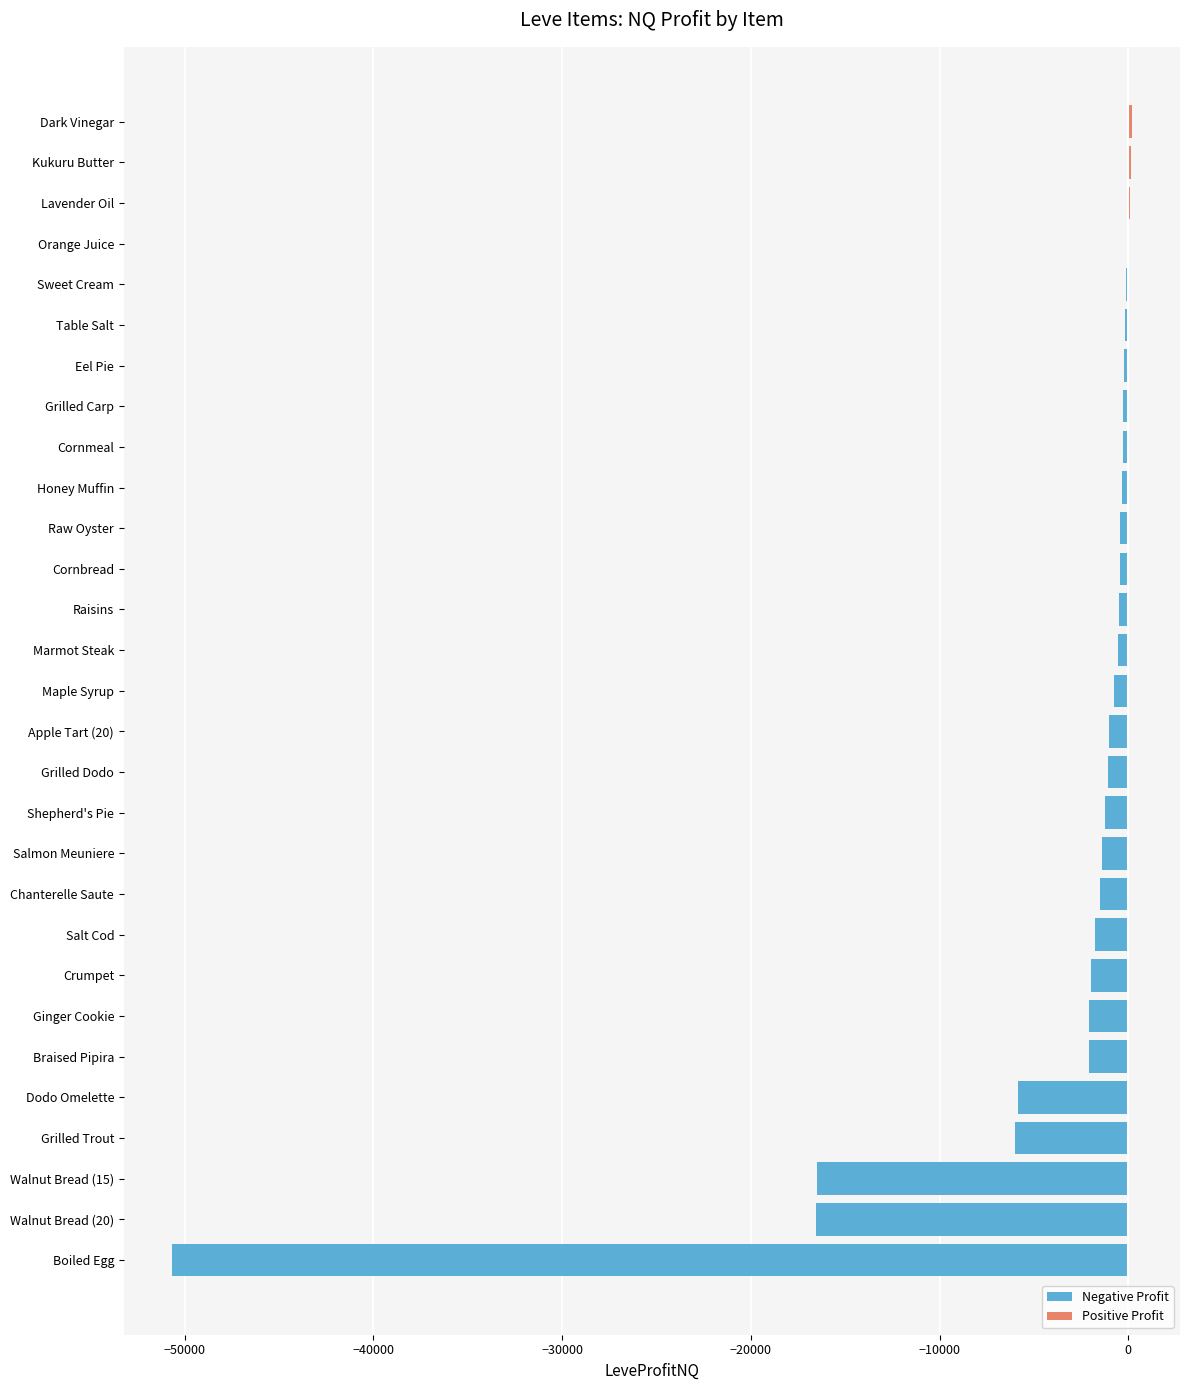

What is the difference between the values at Chanterelle Saute and Apple Tart (20)?

466.2